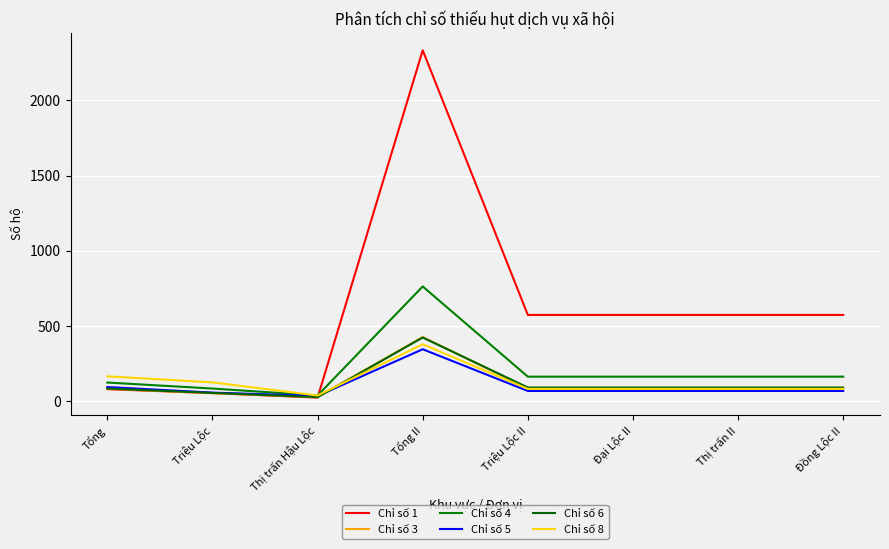

What position from the right is Triệu Lộc?

7